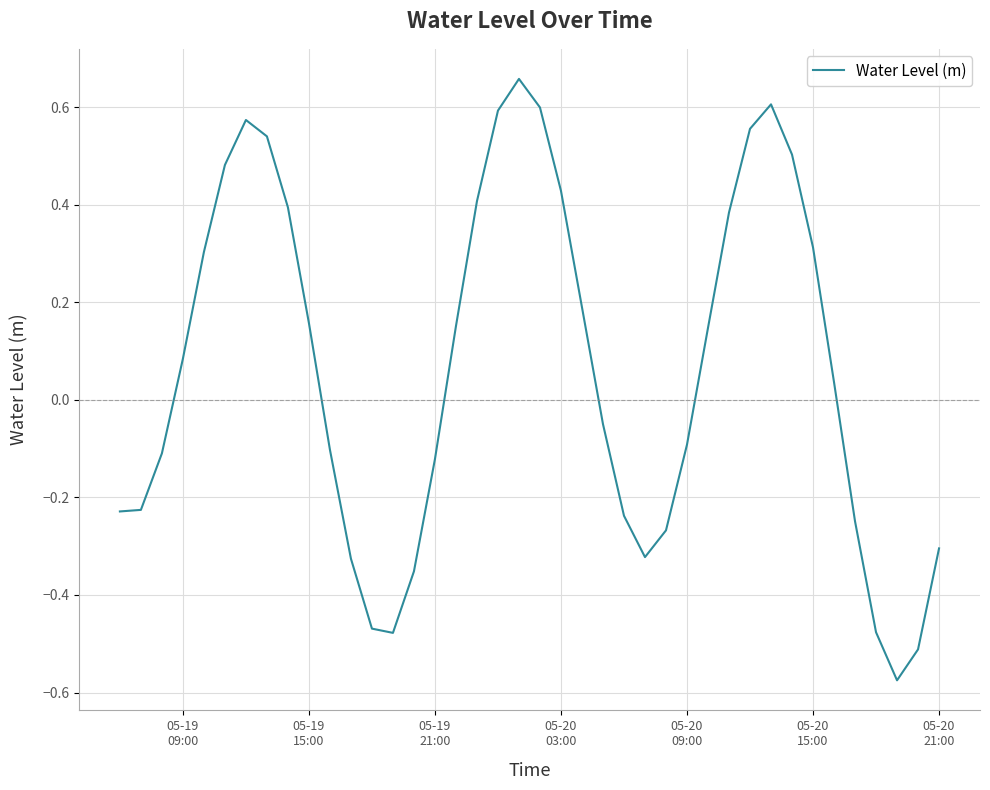

What is the difference between the maximum and minimum values?

1.2